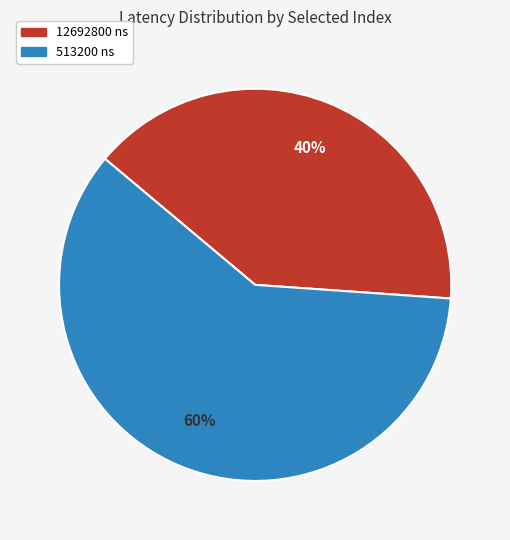

What is the largest slice in the pie chart?

513200